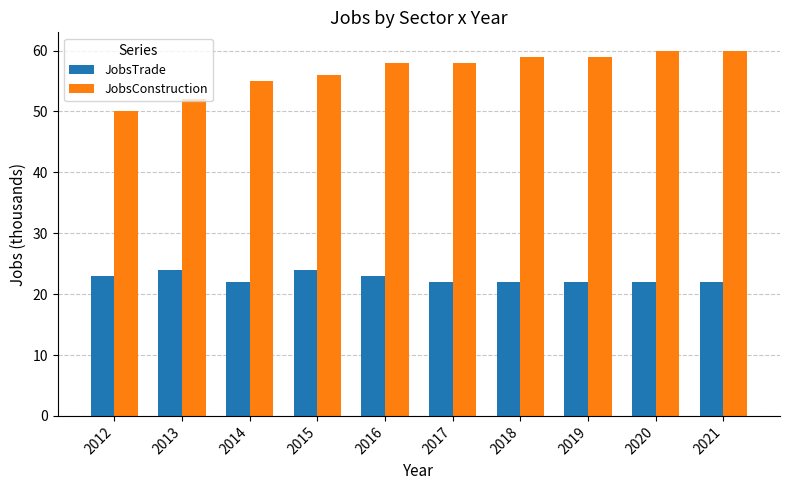

Rank the series at 2020 from lowest to highest value.

JobsTrade, JobsConstruction